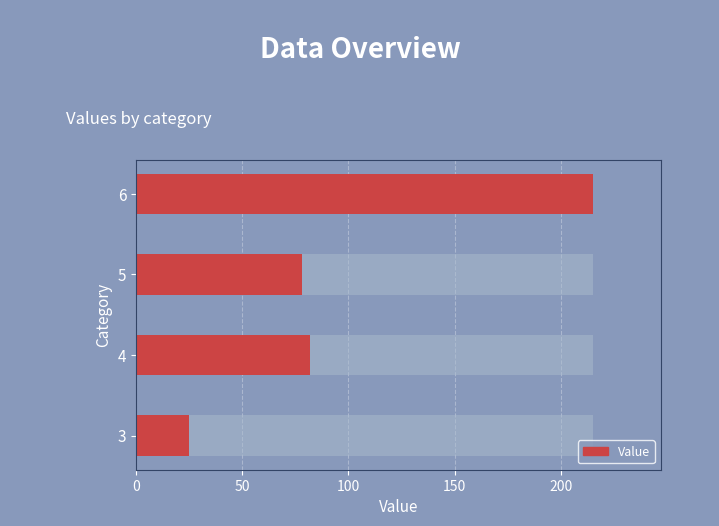

What is the average value?

100